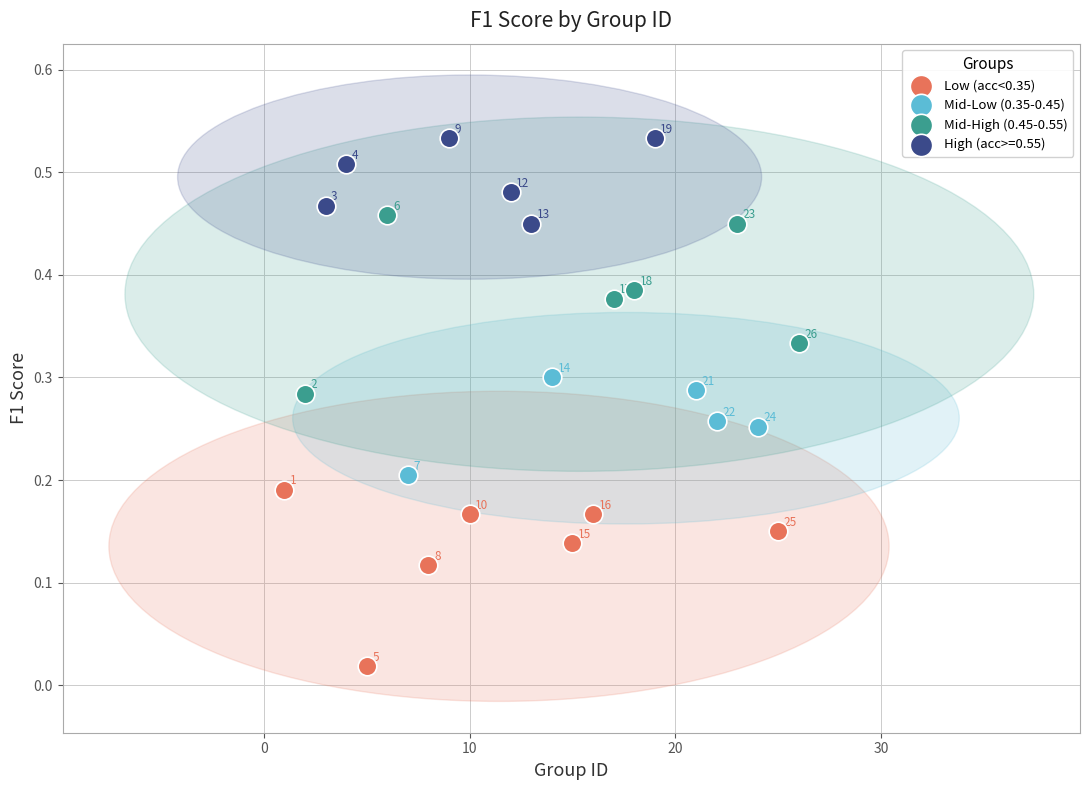

Which series has the widest spread of Y values?

Mid-High (0.45-0.55)